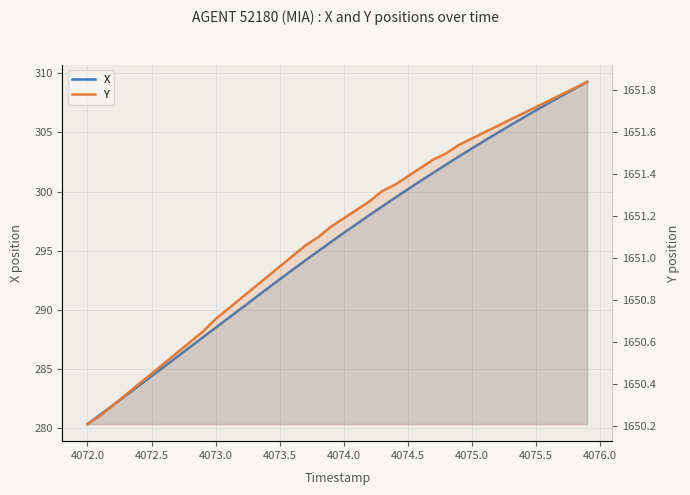

What is the highest value of the X series?

309.3